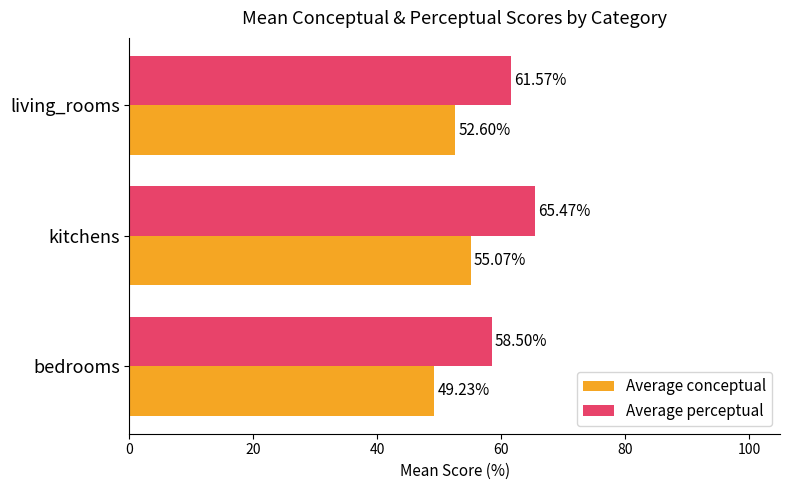

List the series in order of their peak value, lowest first.

Average conceptual, Average perceptual